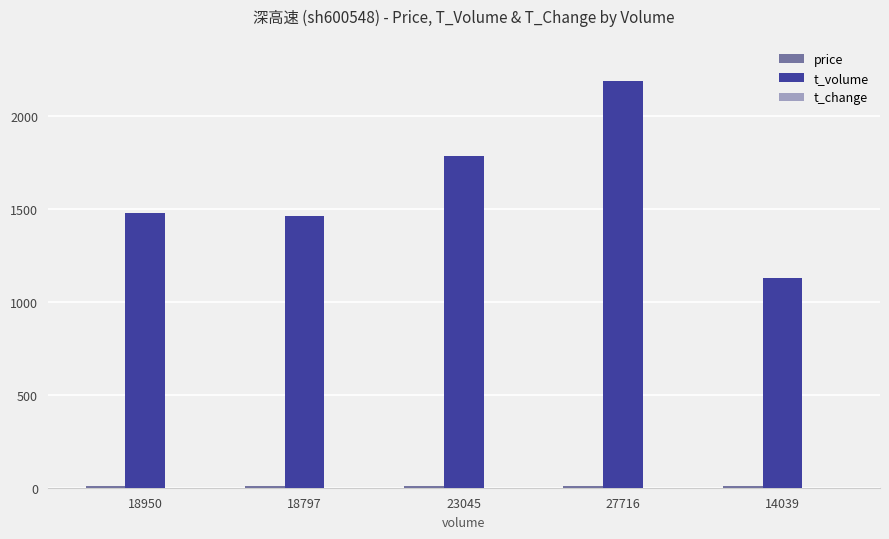

What is the maximum value shown in the chart?

2190.0